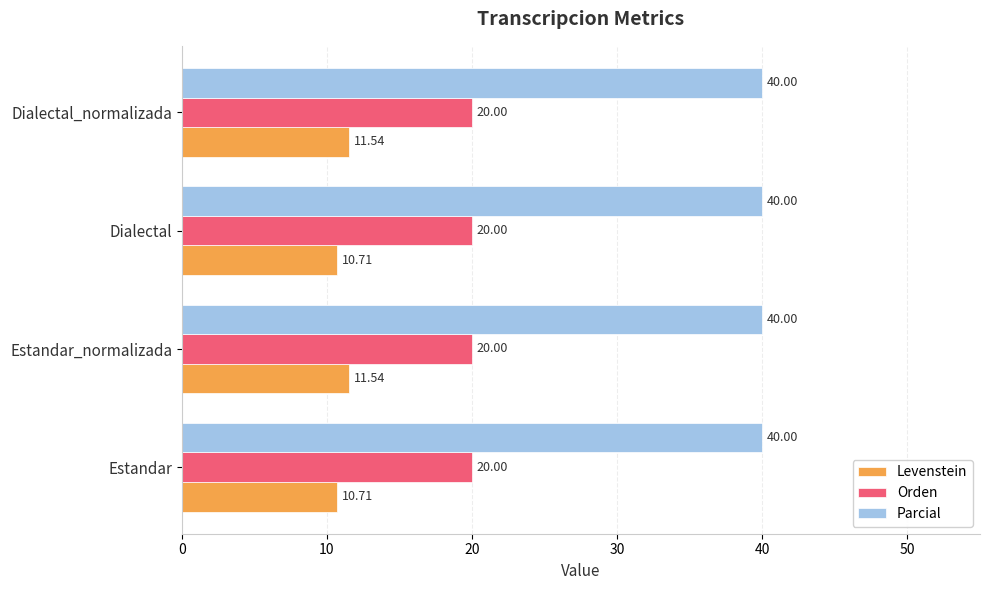

At Estandar_normalizada, list the series in order from largest to smallest.

Parcial, Orden, Levenstein